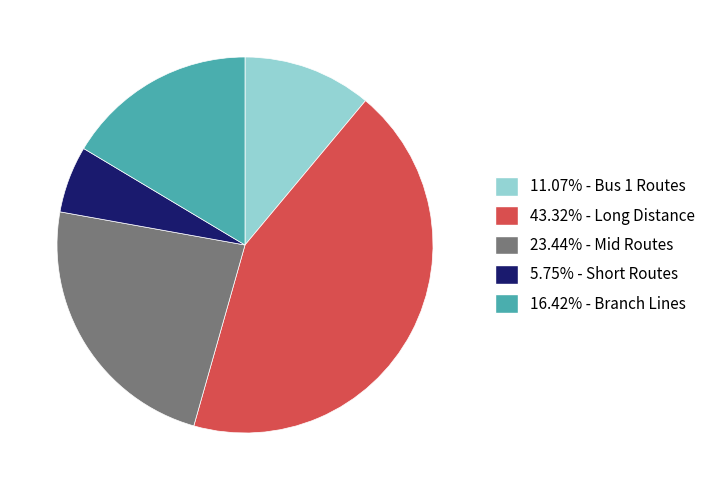

Does any single category account for the majority?

No